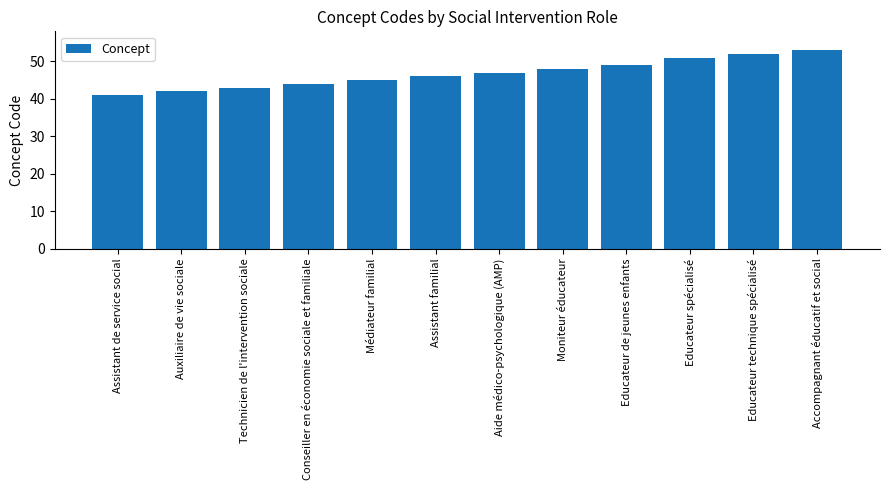

Rank the categories by value from lowest to highest.

Assistant de service social, Auxiliaire de vie sociale, Technicien de l'intervention sociale, Conseiller en économie sociale et familiale, Médiateur familial, Assistant familial, Aide médico-psychologique (AMP), Moniteur éducateur, Educateur de jeunes enfants, Educateur spécialisé, Educateur technique spécialisé, Accompagnant éducatif et social